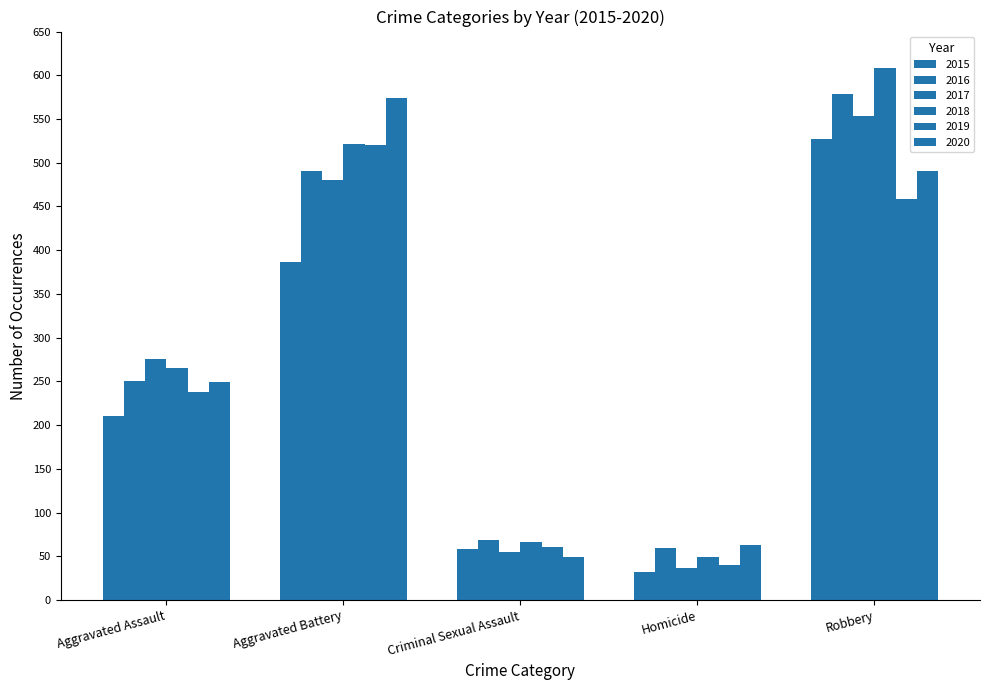

How many groups of bars are there?

5